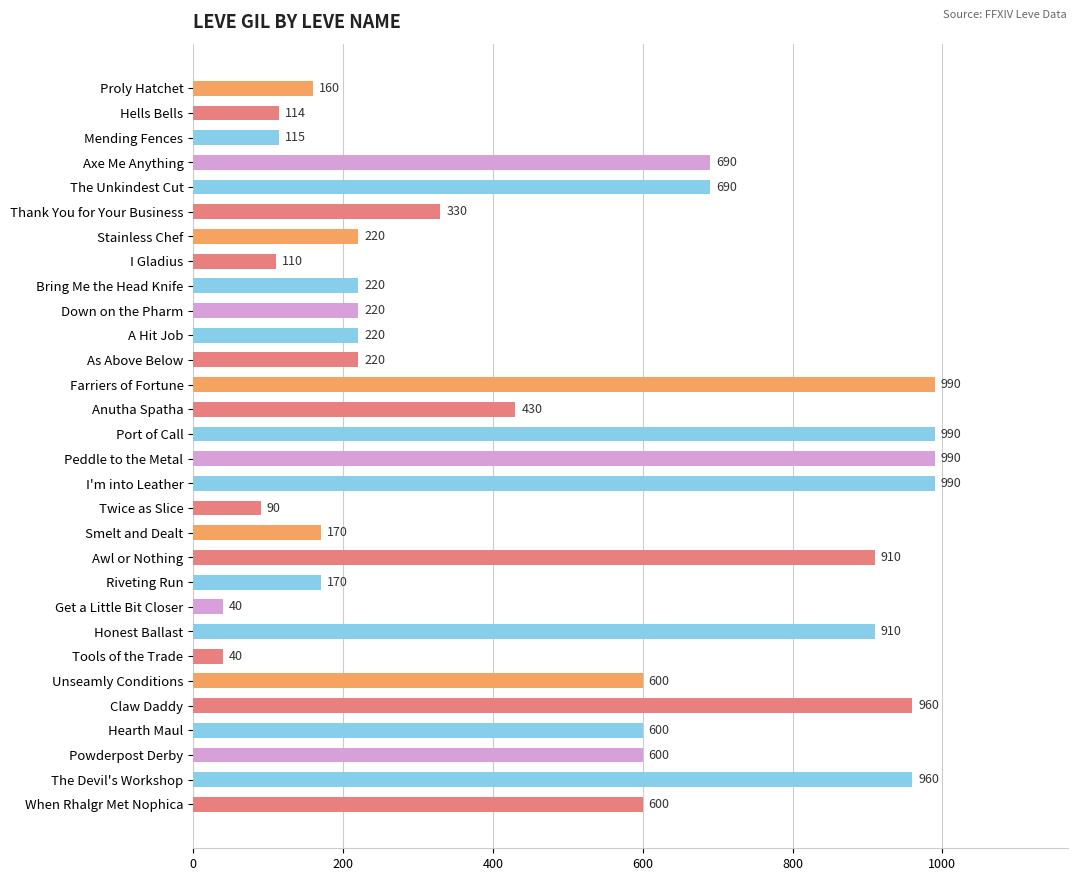

What is the label of the 16th bar from the top?

Peddle to the Metal